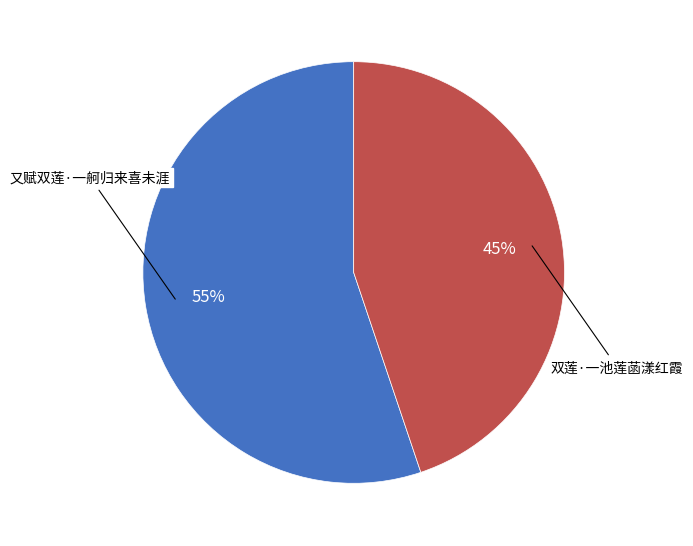

To the nearest percent, what is the average slice percentage?

50%